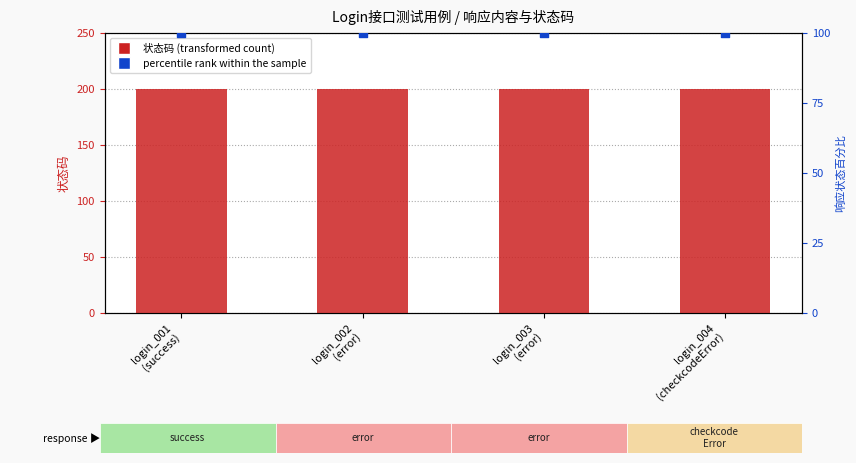

At how many categories does at least one series exceed 180?

4